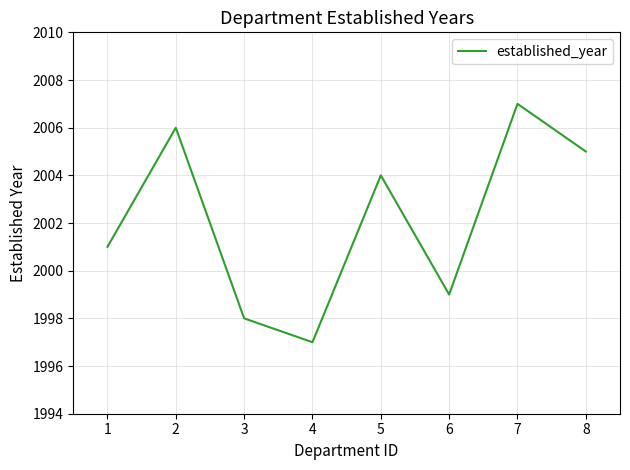

How many lines are shown in the chart?

1